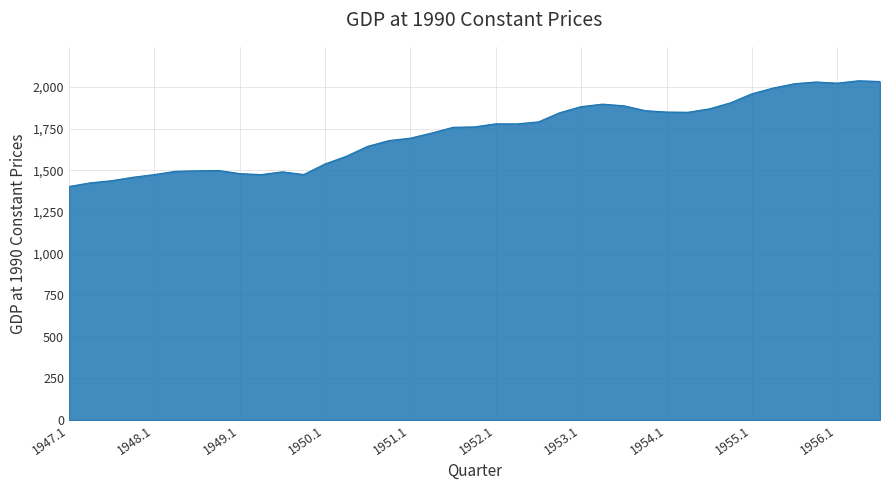

What is the minimum value shown in the chart?

1402.5